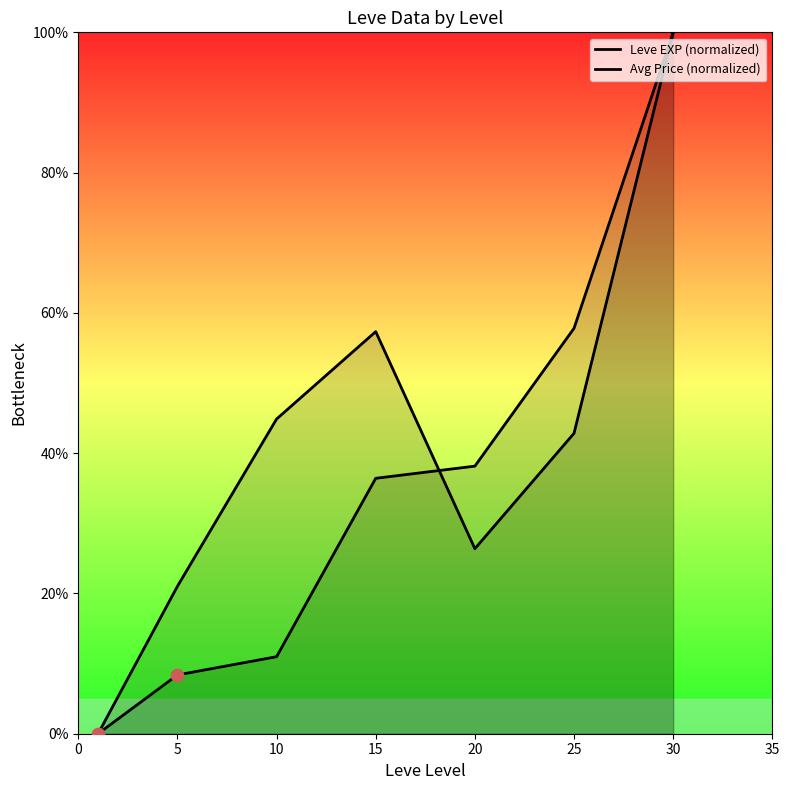

Is the value of Leve EXP (normalized) at 30 greater than the value of Avg Price (normalized) at 10?

Yes